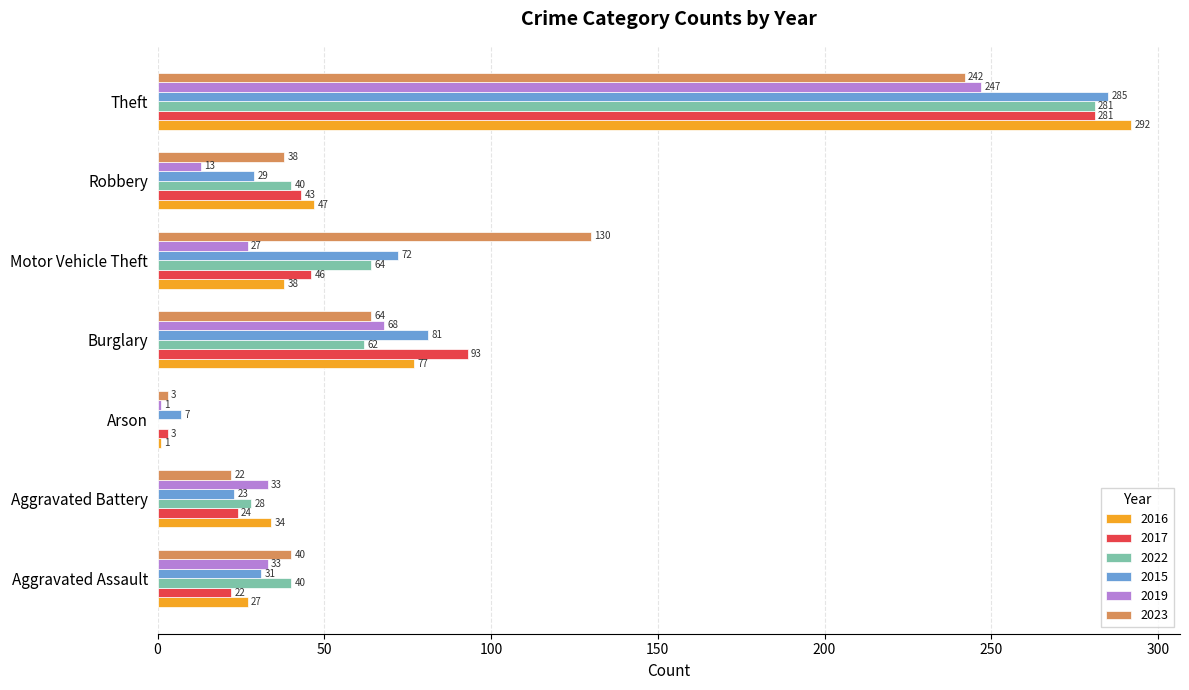

Which category has the highest value in the 2022 series?

Theft